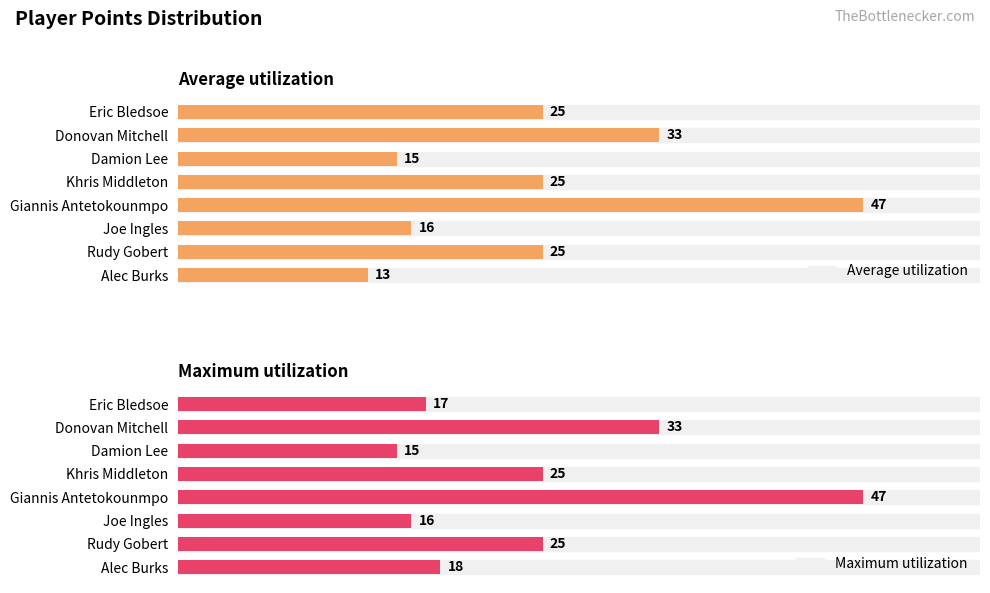

At which label is Maximum utilization closest to 31?

Donovan Mitchell